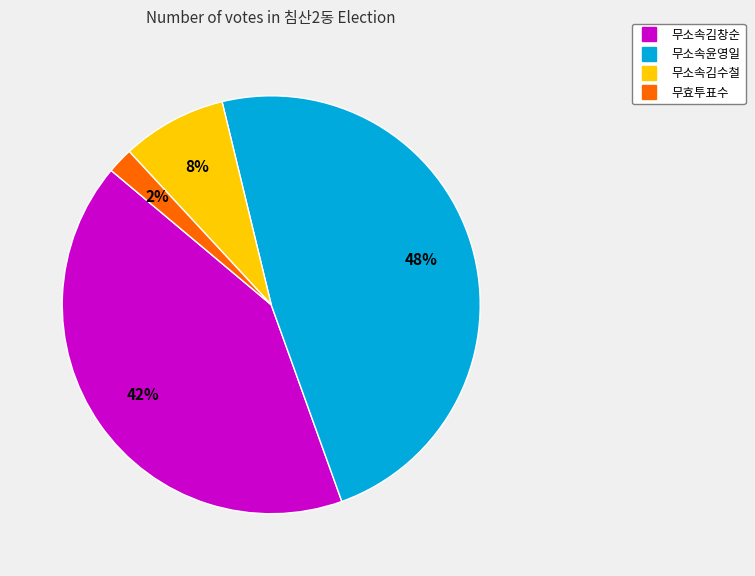

Does any single category account for the majority?

No